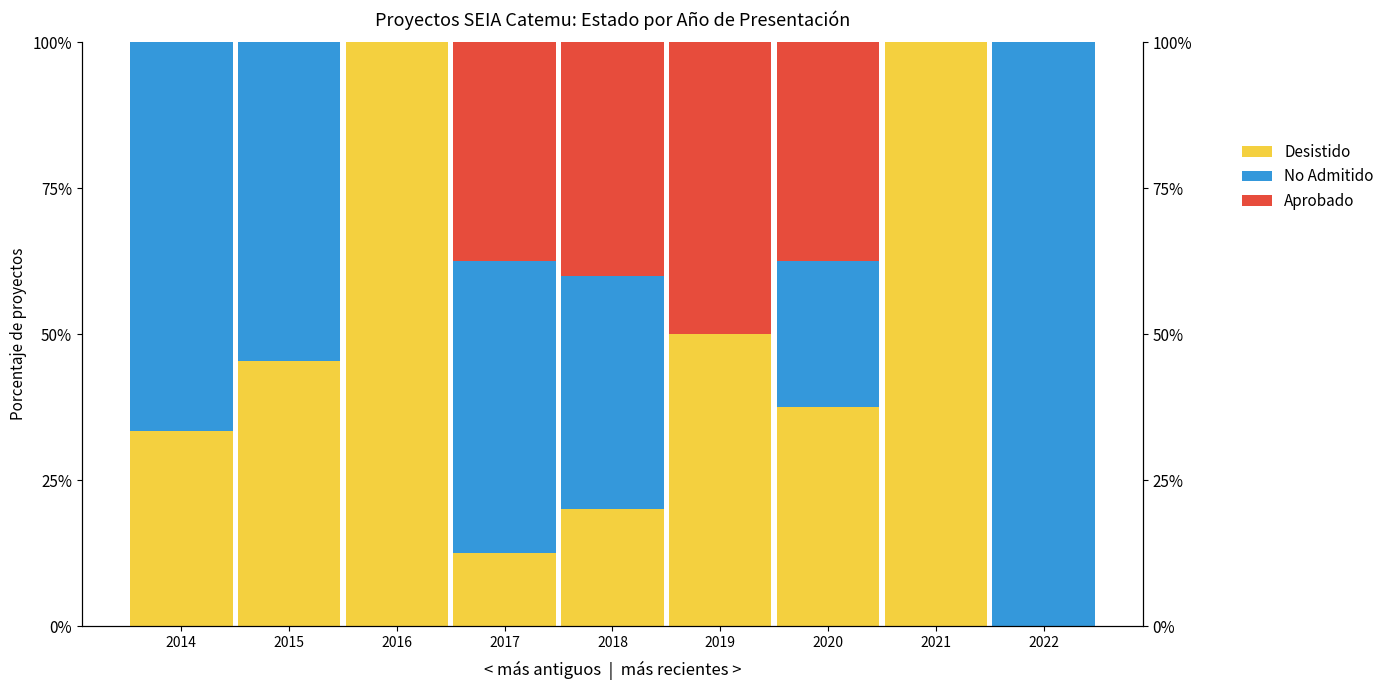

How many positive values does the Aprobado series have?

8